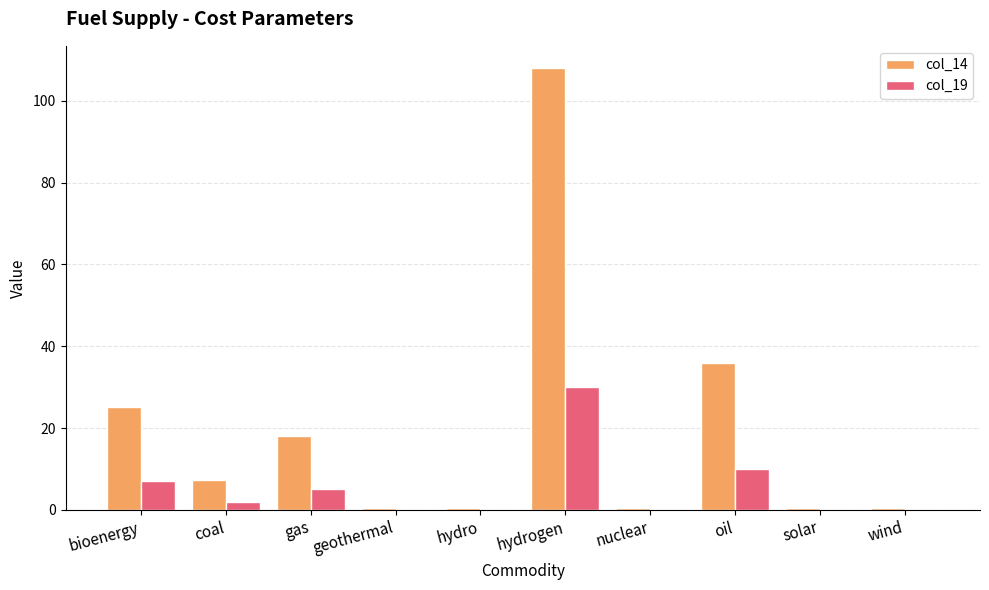

At which category is the sum across all series the highest?

hydrogen